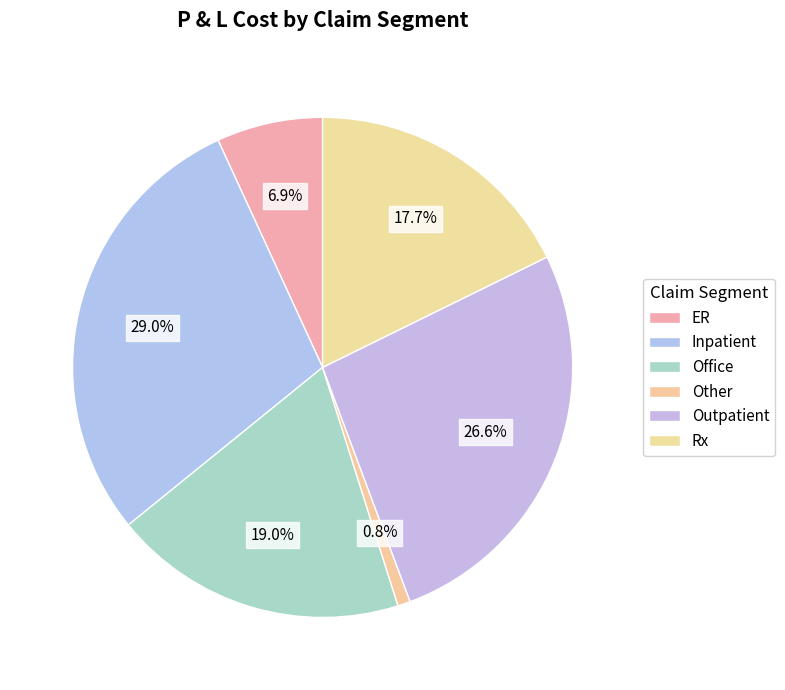

What is the change in value from Outpatient to Rx?

-4353430.7